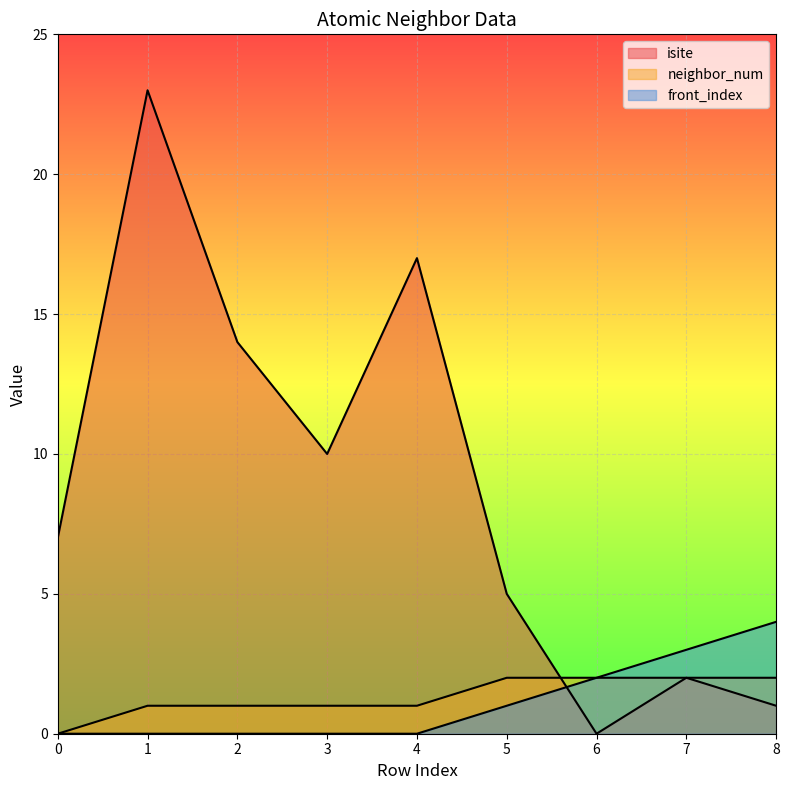

What is the value of the neighbor_num point at the 3rd from the left?

1